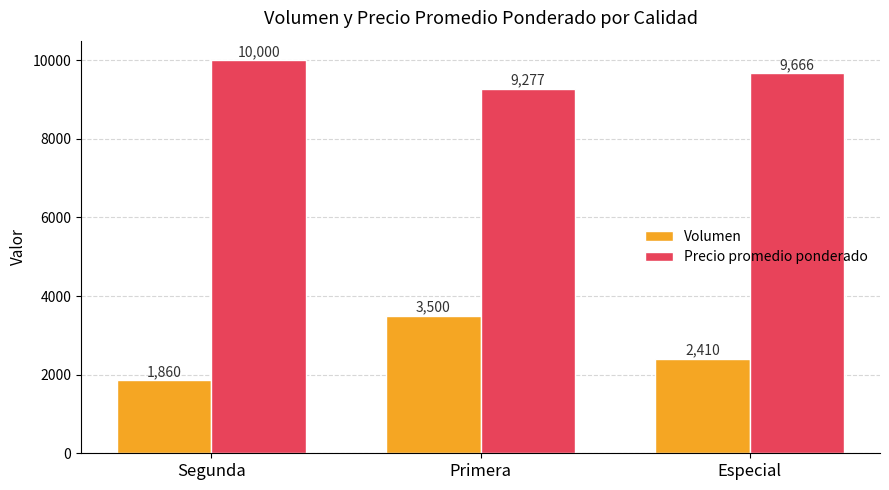

The value of Precio promedio ponderado at Especial is 13664. True or false?

False